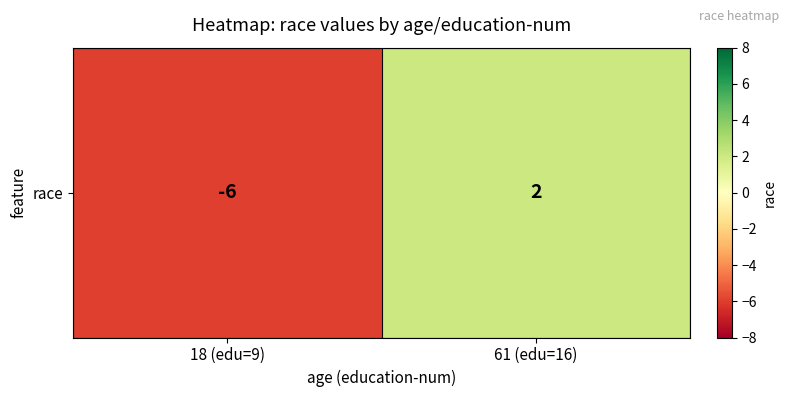

How many positive values are there?

1